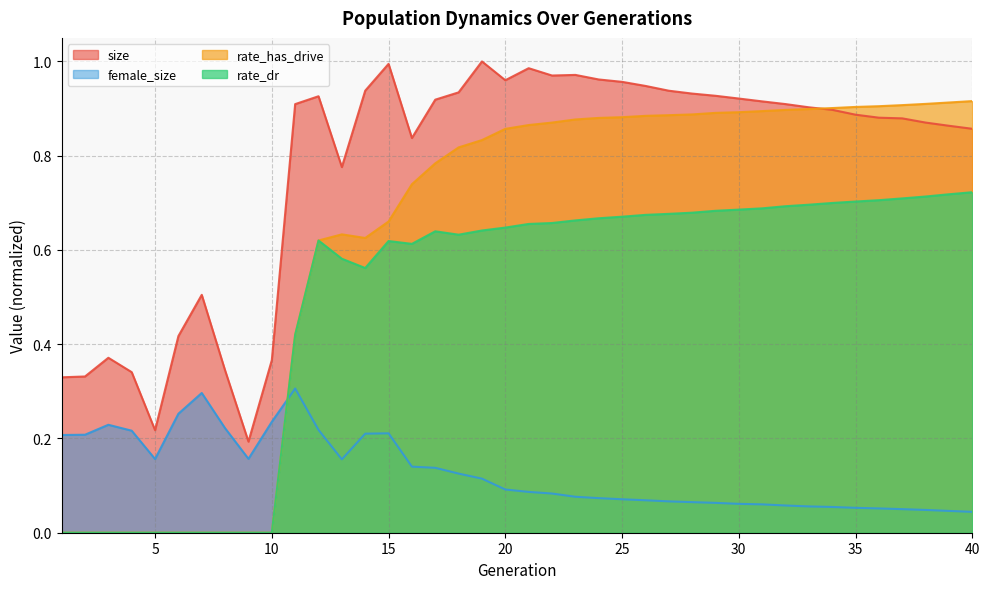

Between 4 and 34, which series saw the biggest shift?

rate_has_drive